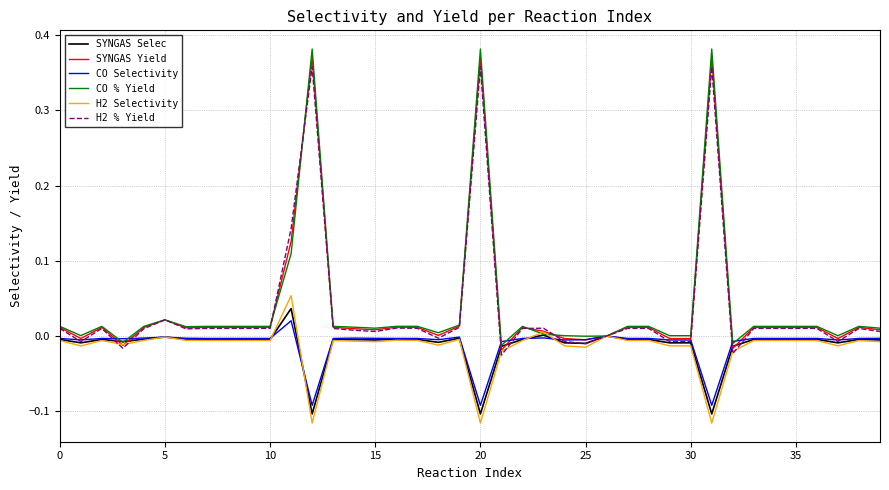

Which series has the largest range (max minus min)?

CO % Yield